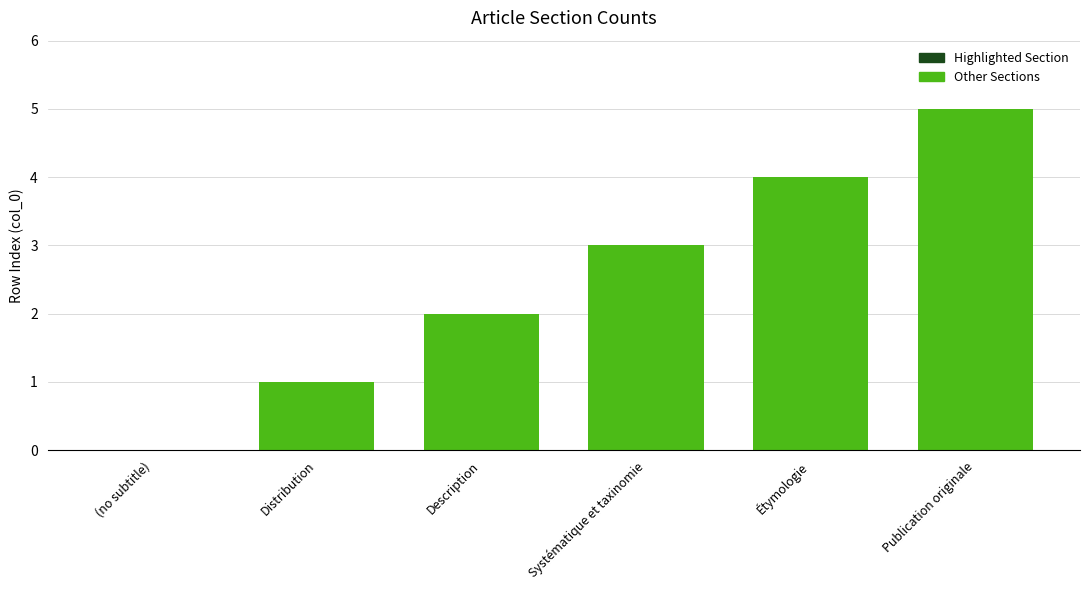

What is the value of the 5th bar from the left?

4